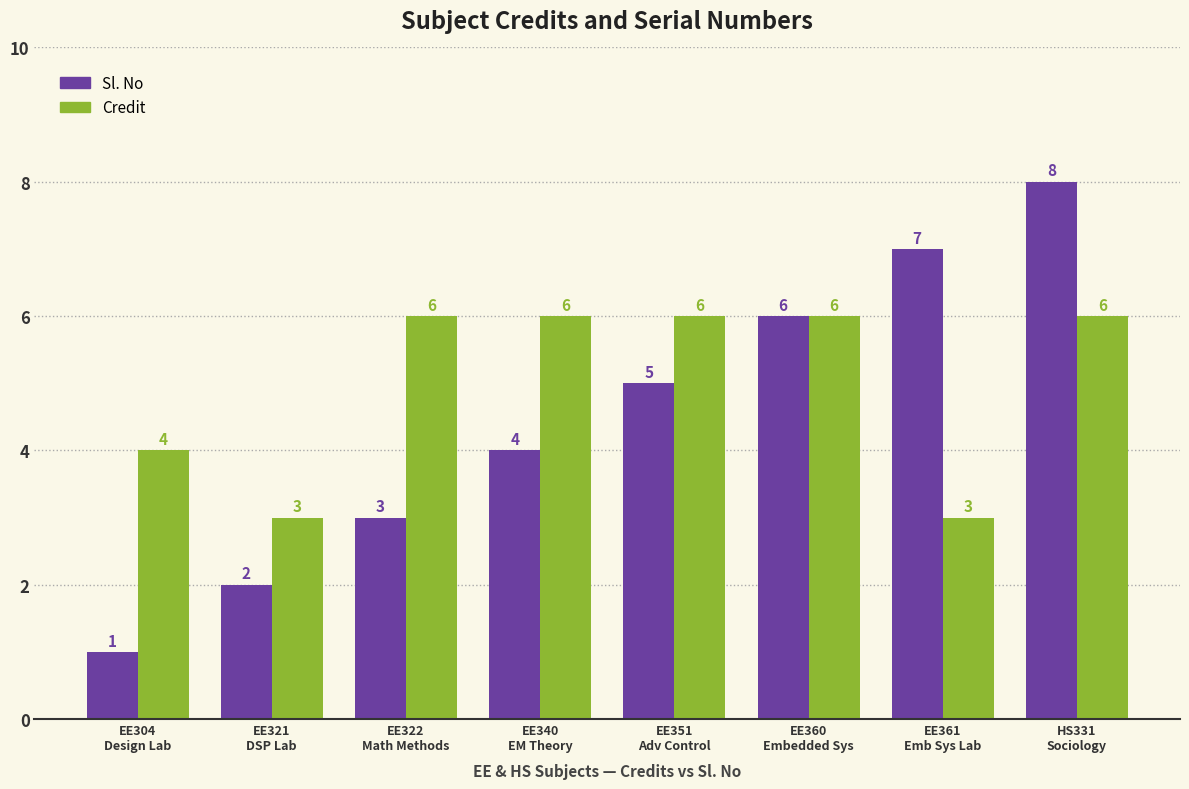

Reading right to left, extract all data points from this chart.

Sl. No: 8	7	6	5	4	3	2	1
Credit: 6	3	6	6	6	6	3	4